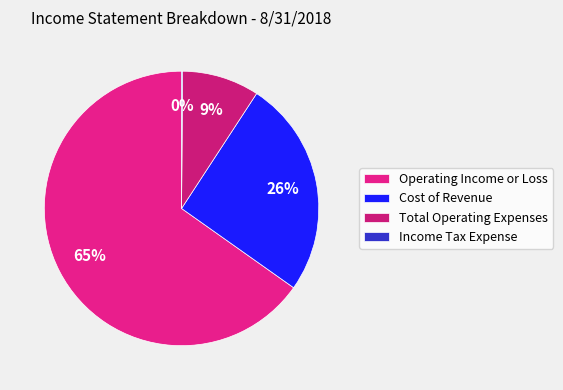

True or false: Total Operating Expenses accounts for 9% of the total.

True